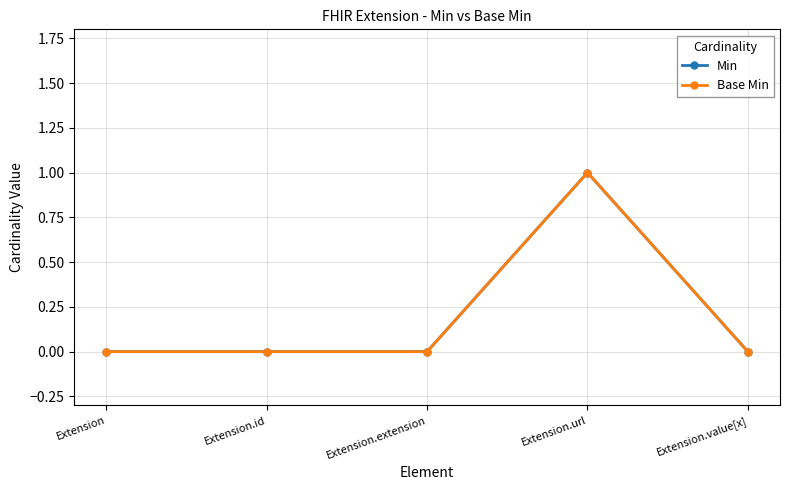

Is this an area chart (filled region under the line)?

No